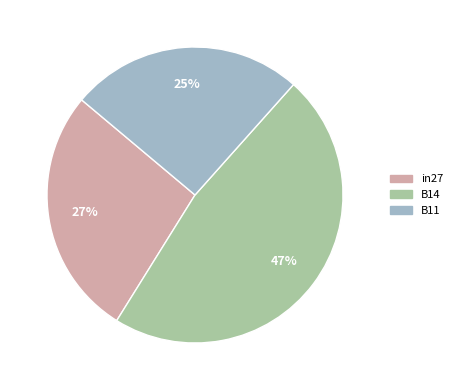

To the nearest percent, what percentage of the pie is in27?

27%